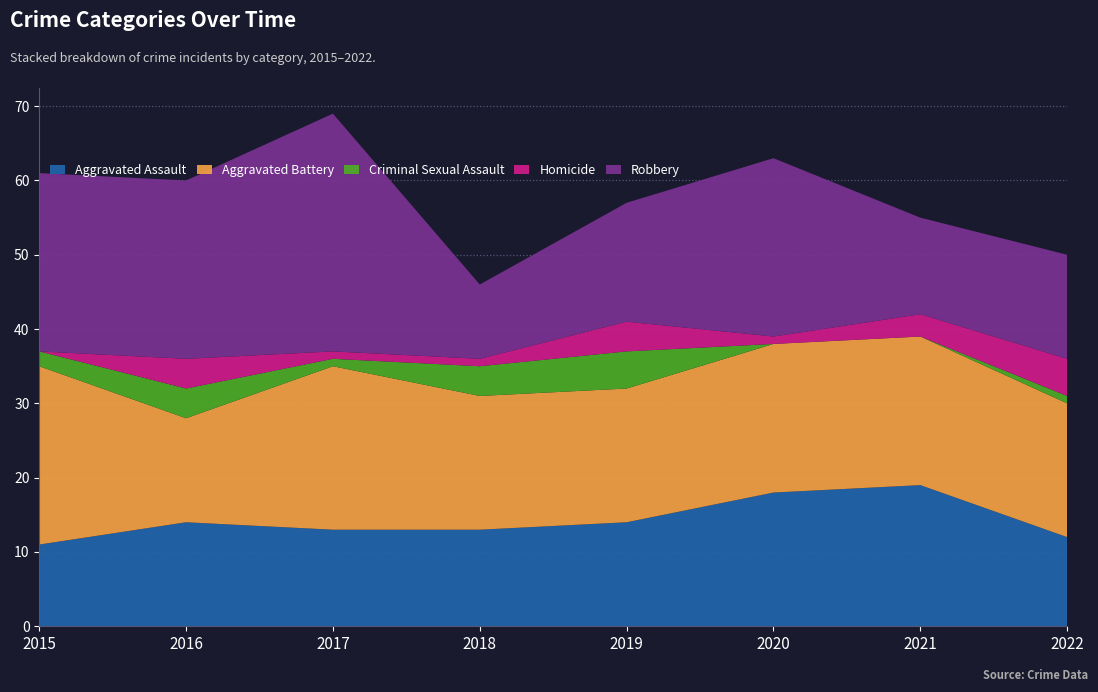

Reading left to right, what are all the values shown in this chart?

Aggravated Assault: 11	14	13	13	14	18	19	12
Aggravated Battery: 24	14	22	18	18	20	20	18
Criminal Sexual Assault: 2	4	1	4	5	0	0	1
Homicide: 0	4	1	1	4	1	3	5
Robbery: 24	24	32	10	16	24	13	14